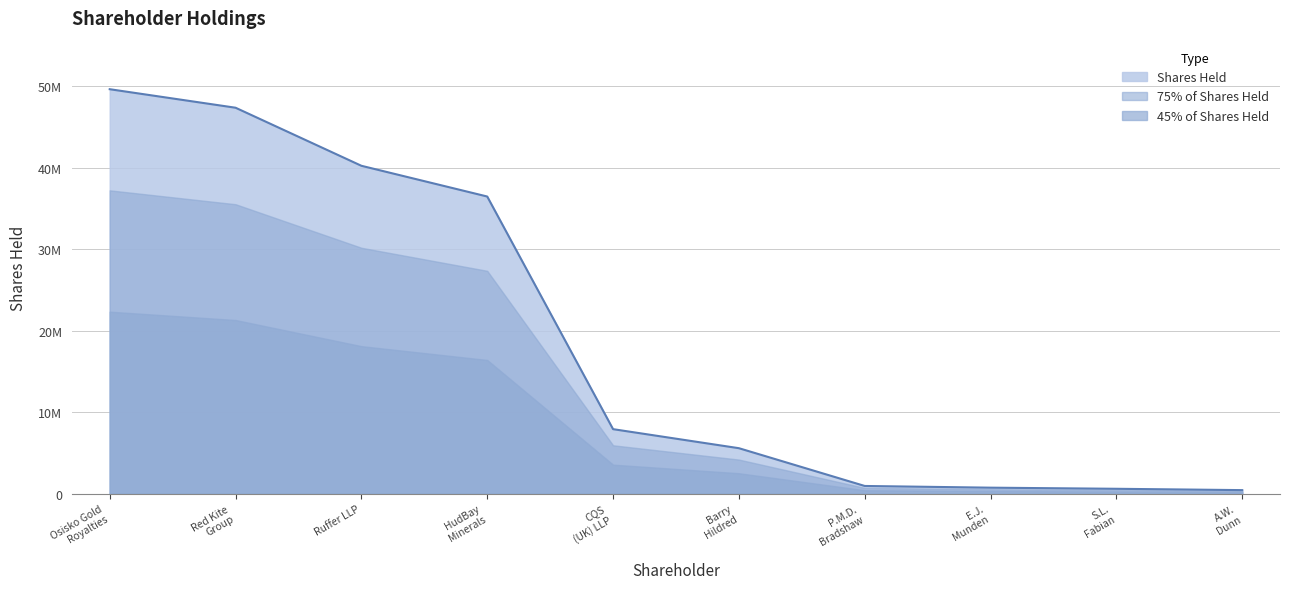

Count the number of values greater than 7923595.

4